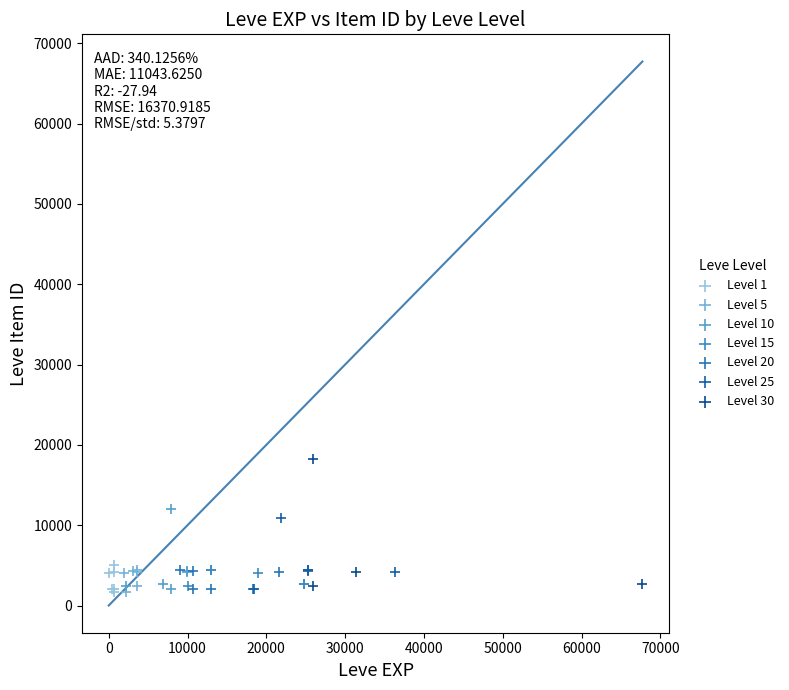

Which series reaches the maximum Y coordinate?

Level 30